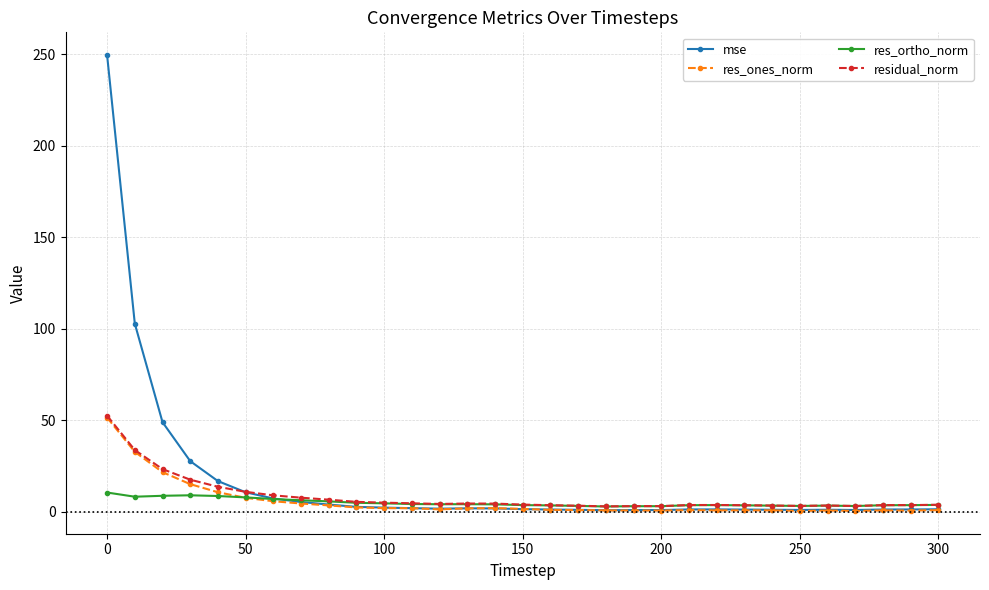

What is the difference between the maximum and minimum values in the res_ones_norm series?

51.0